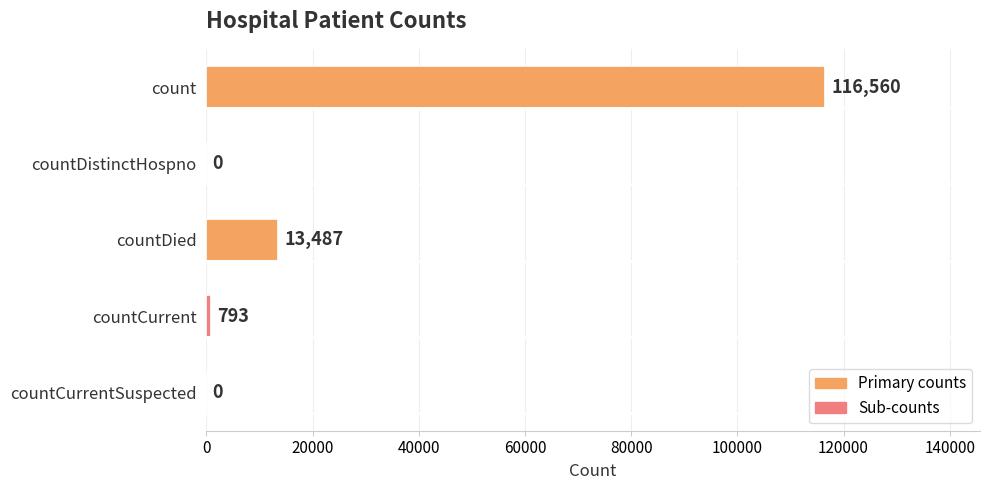

How many series are shown in this chart?

1